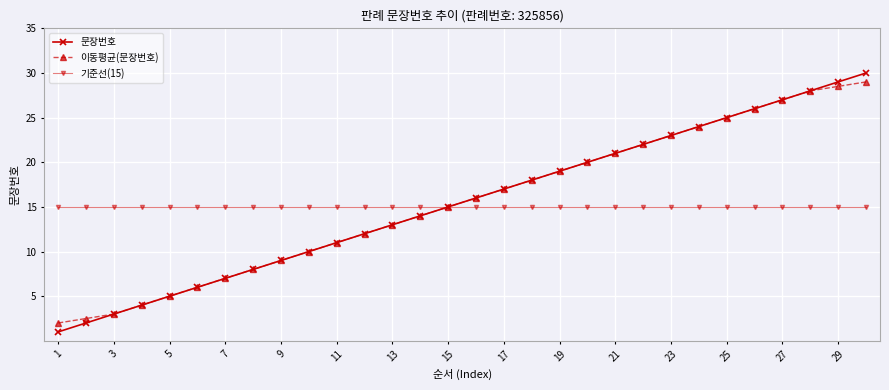

What is the minimum value shown in the chart?

1.0